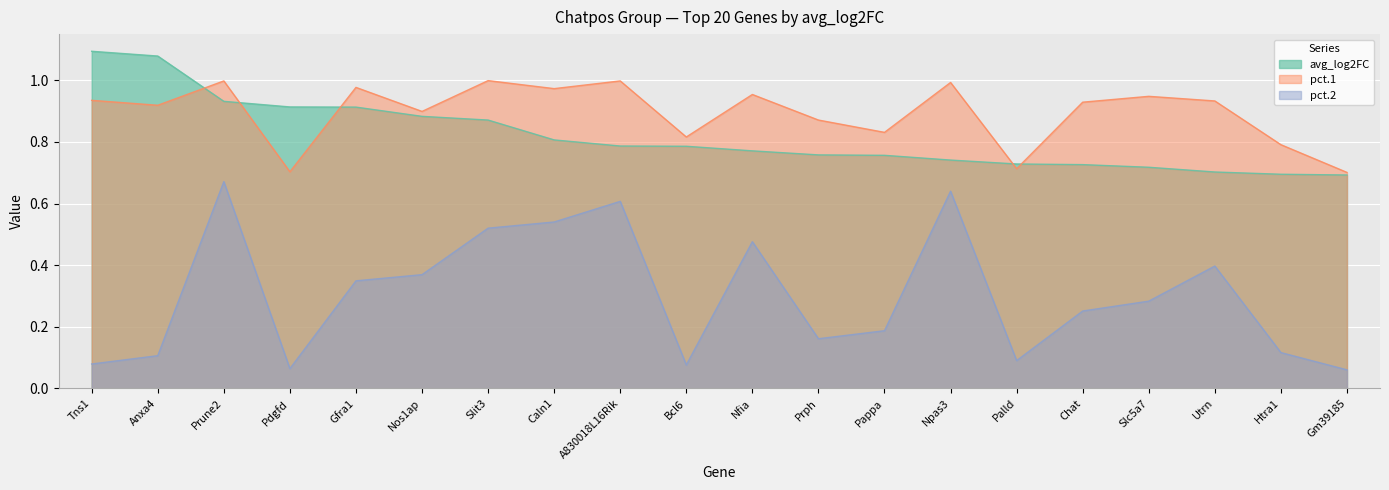

Which has a higher value, Chat or Caln1?

Caln1